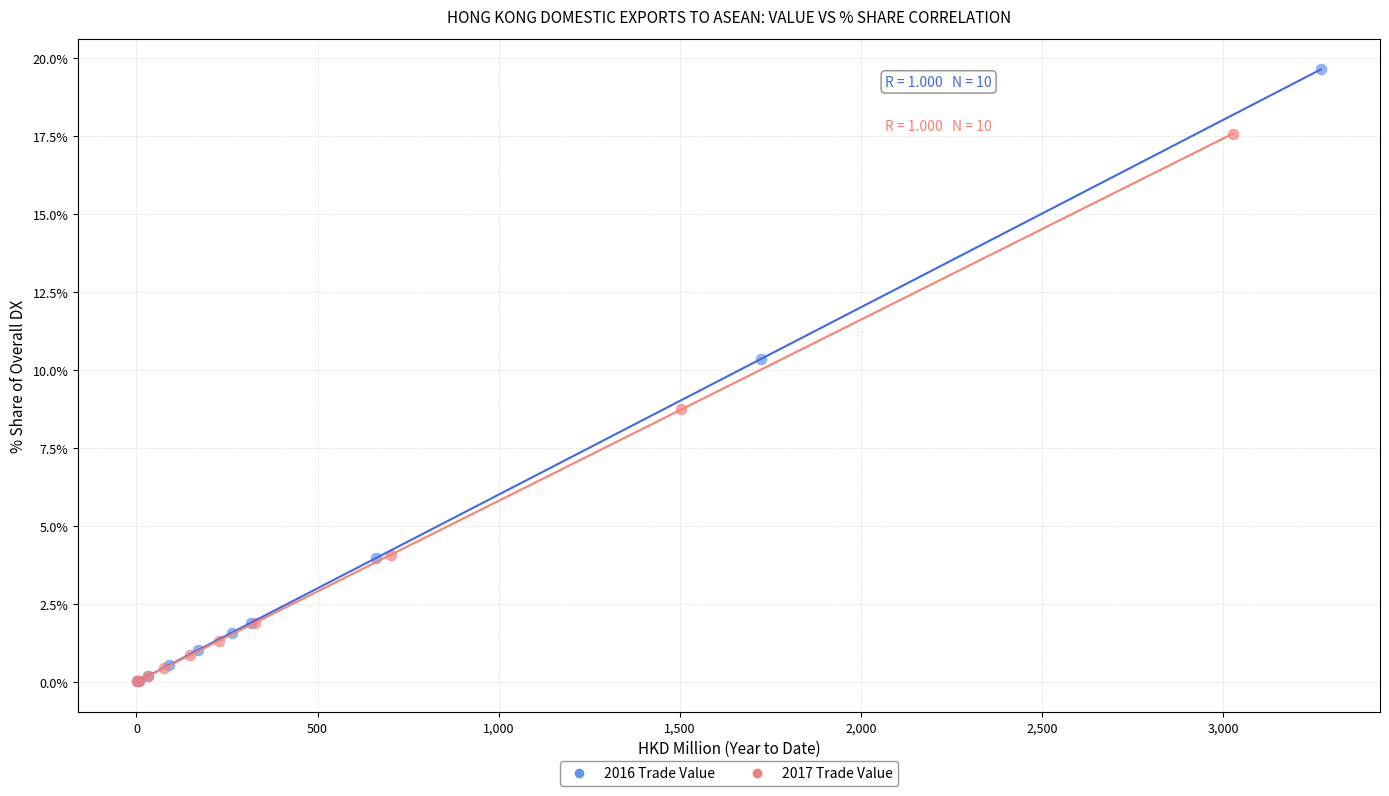

Which series reaches the maximum Y coordinate?

2016 Trade Value